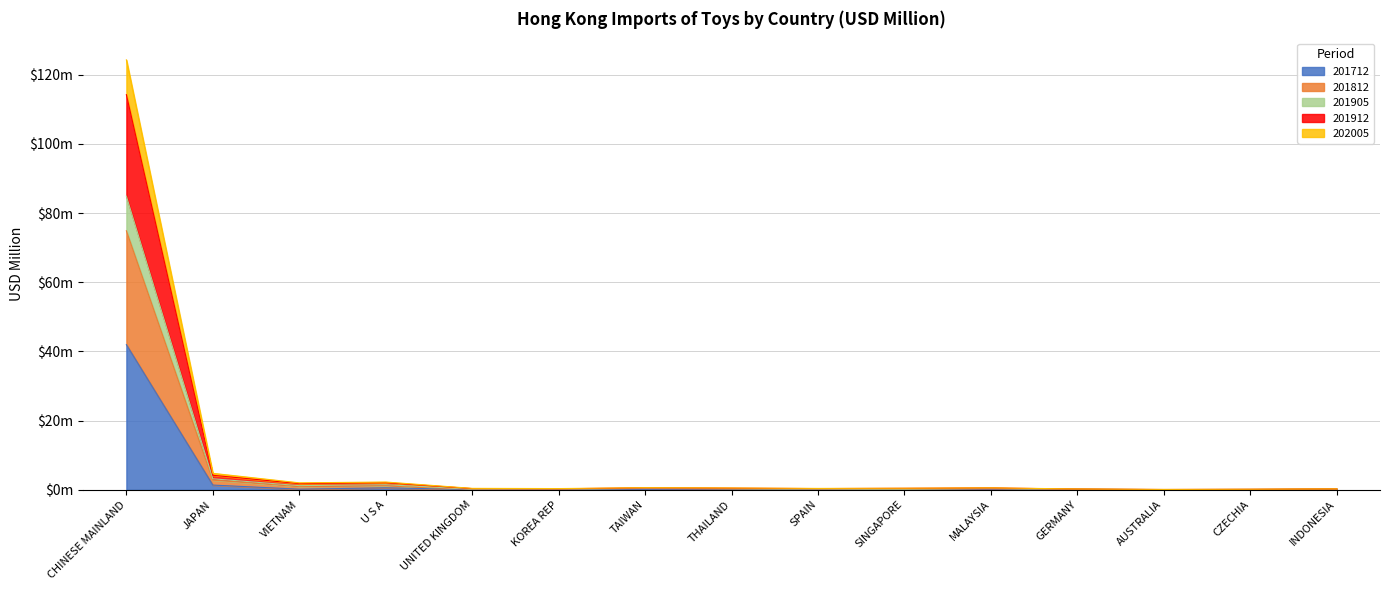

True or false: 201712 and 201912 intersect in this chart.

False